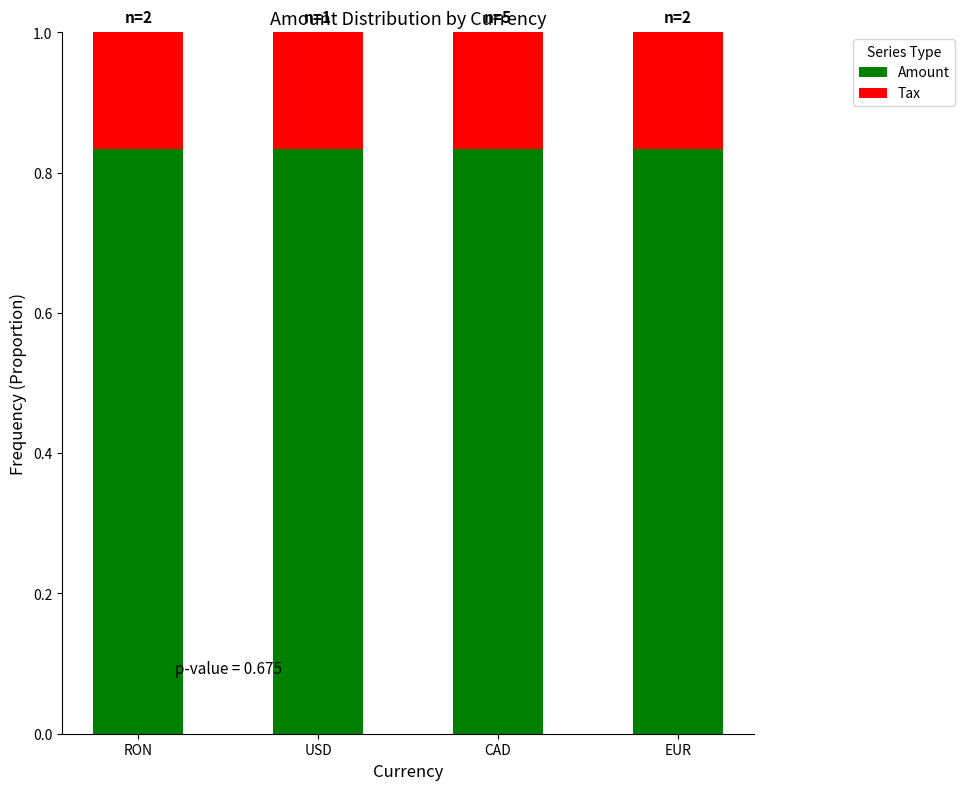

How many data points does each series have?

4